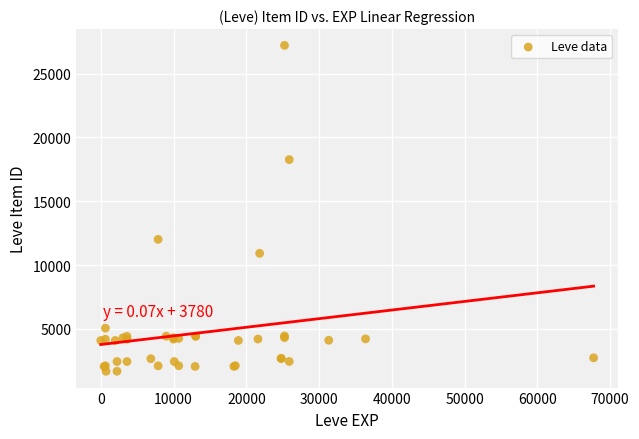

What Y value in the scatter plot is closest to 14448?

12018